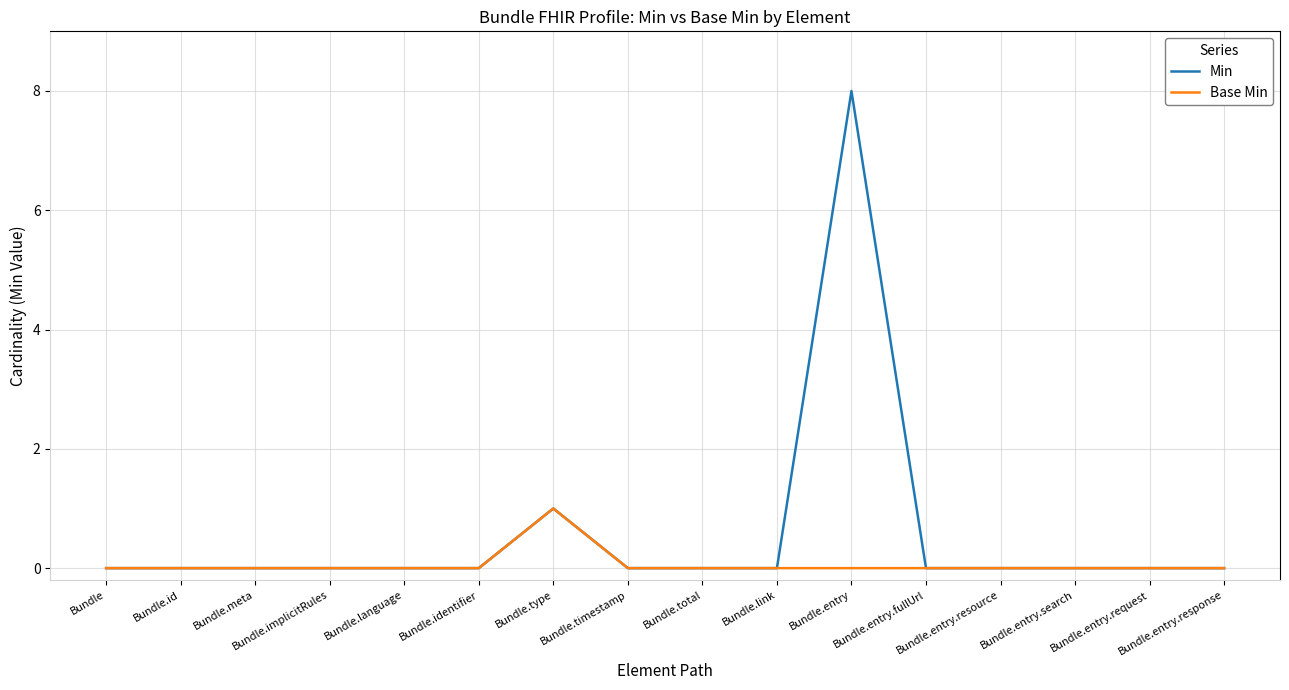

How many distinct data groups are displayed?

2